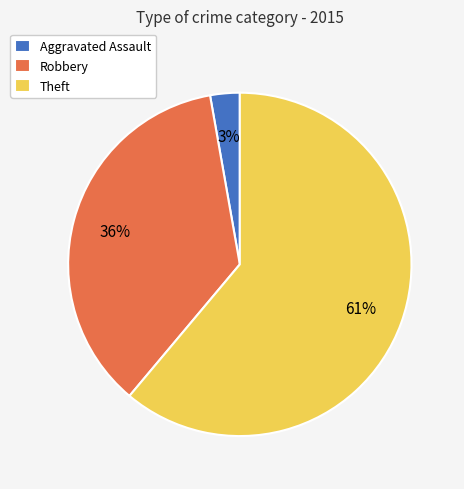

Which category has the biggest portion of the pie?

Theft